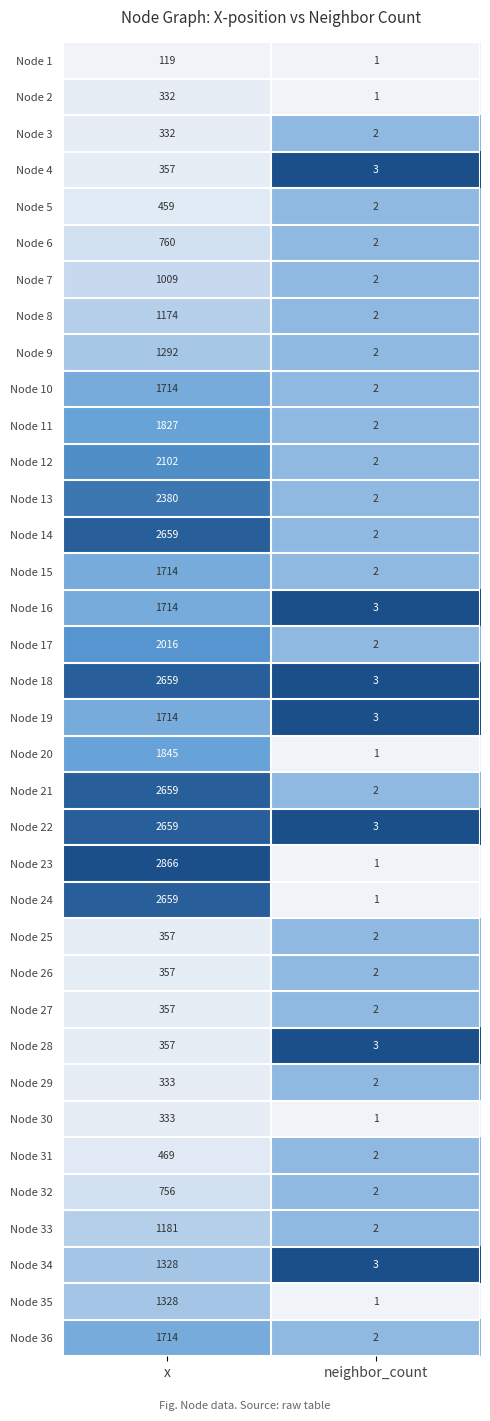

What is the difference between the maximum and minimum values in the Node 36 series?

1712